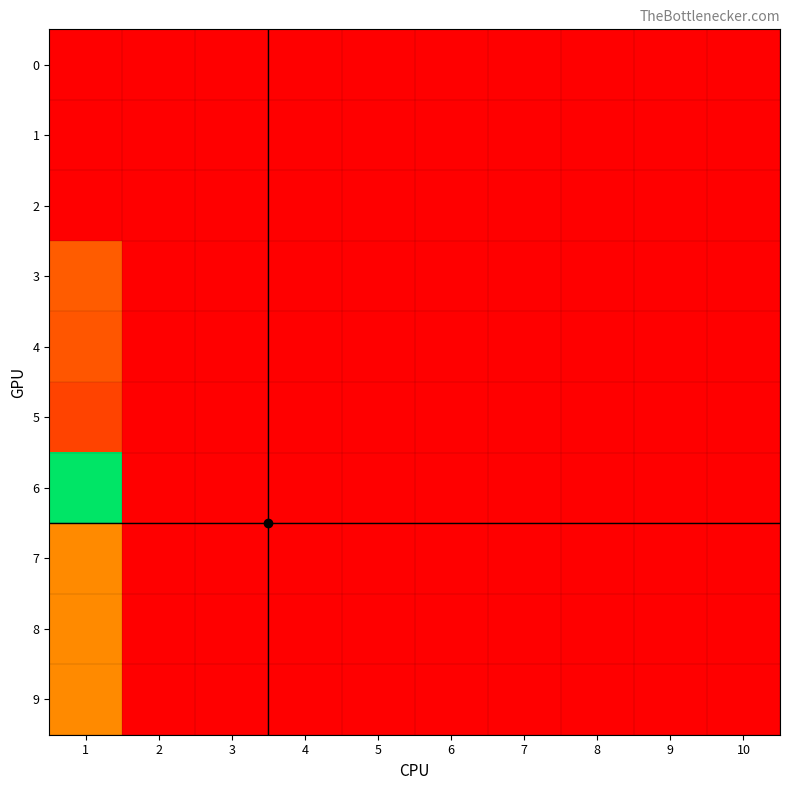

Reading left to right, extract all data points from this chart.

0: 1=0	2=0	3=0	4=0	5=0	6=0	7=0	8=0	9=0	10=0
1: 1=0	2=0	3=0	4=0	5=0	6=0	7=0	8=0	9=0	10=0
2: 1=0	2=0	3=0	4=0	5=0	6=0	7=0	8=0	9=0	10=0
3: 1=67	2=0	3=0	4=0	5=0	6=0	7=0	8=0	9=0	10=0
4: 1=63	2=0	3=0	4=0	5=0	6=0	7=0	8=0	9=0	10=0
5: 1=49	2=0	3=0	4=0	5=0	6=0	7=0	8=0	9=0	10=0
6: 1=221	2=0	3=0	4=0	5=0	6=0	7=0	8=0	9=0	10=0
7: 1=100	2=0	3=0	4=0	5=0	6=0	7=0	8=0	9=0	10=0
8: 1=100	2=0	3=0	4=0	5=0	6=0	7=0	8=0	9=0	10=0
9: 1=100	2=0	3=0	4=0	5=0	6=0	7=0	8=0	9=0	10=0